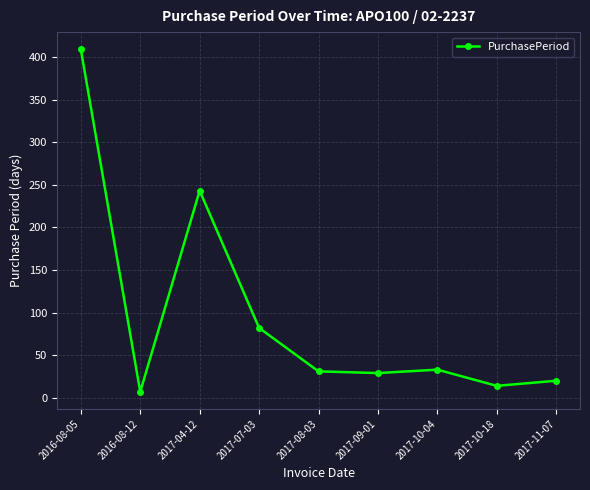

How many lines are shown in the chart?

1